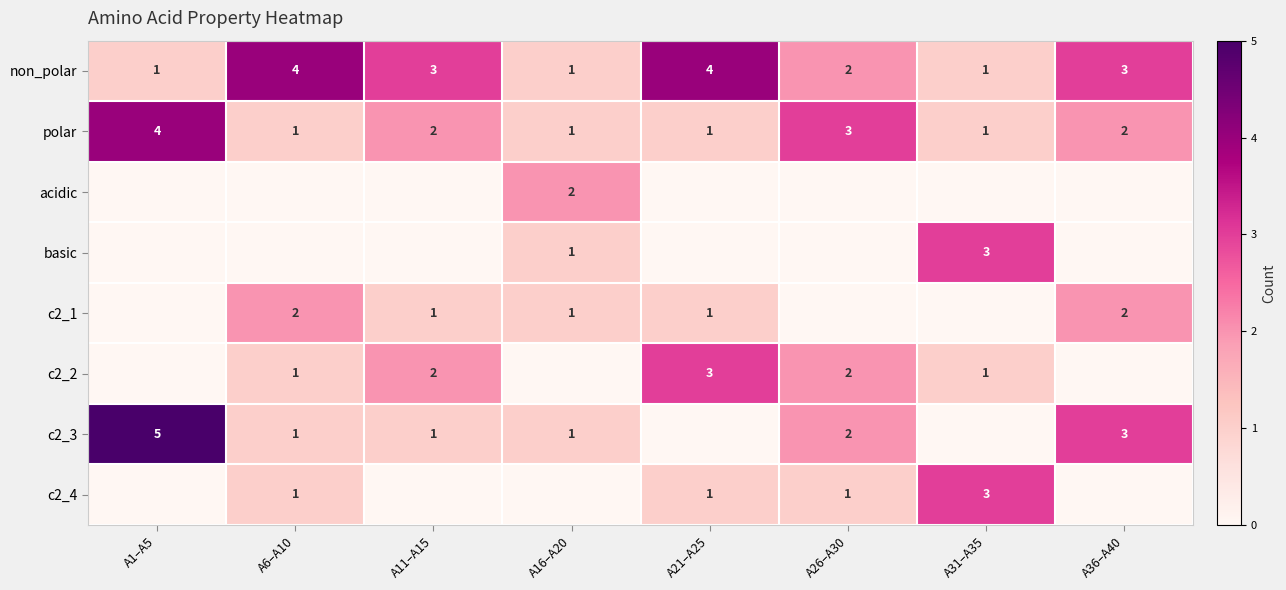

What is the total value across all series at A6–A10?

10